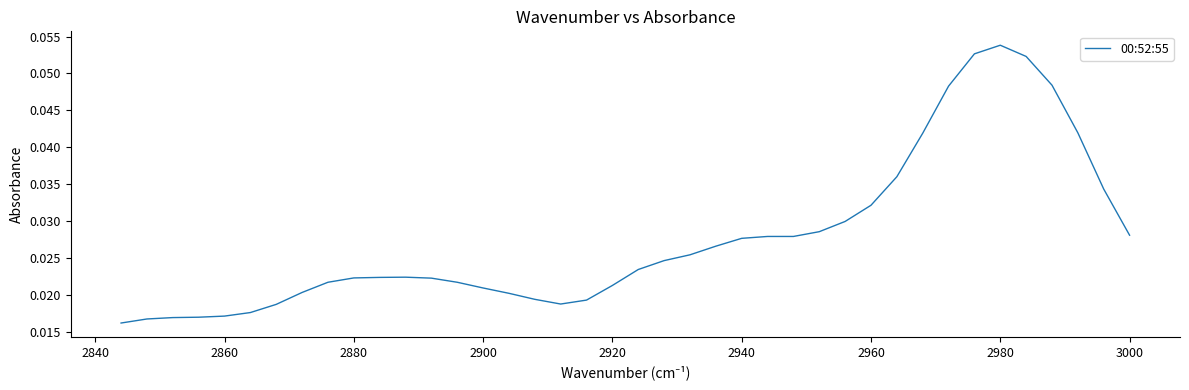

Does the chart display data point markers on the line(s)?

No